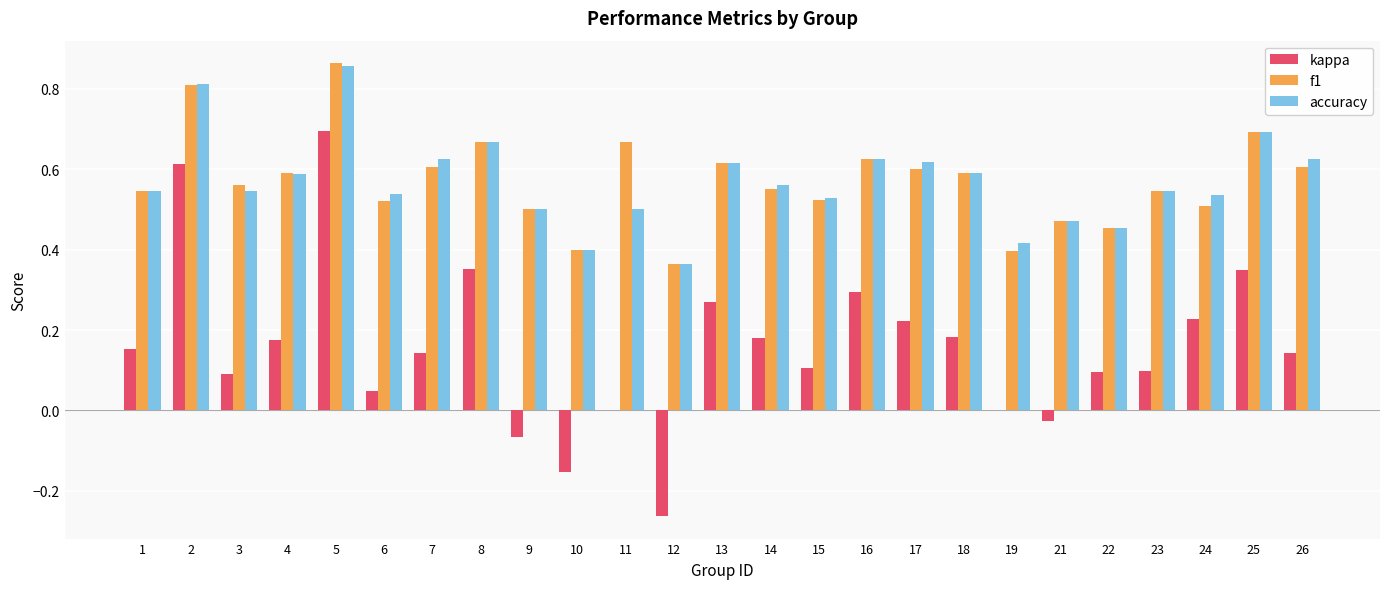

What is the total value across all series at 17?

1.4